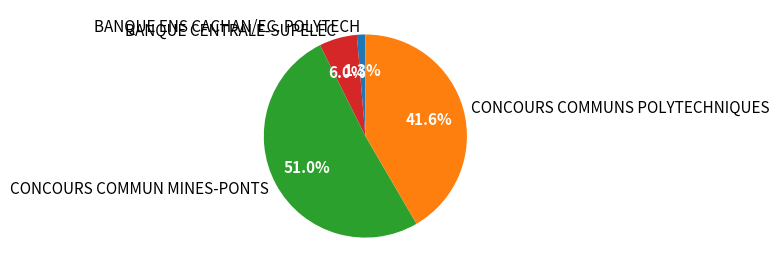

Which has a higher value, BANQUE CENTRALE-SUPELEC or CONCOURS COMMUN MINES-PONTS?

CONCOURS COMMUN MINES-PONTS